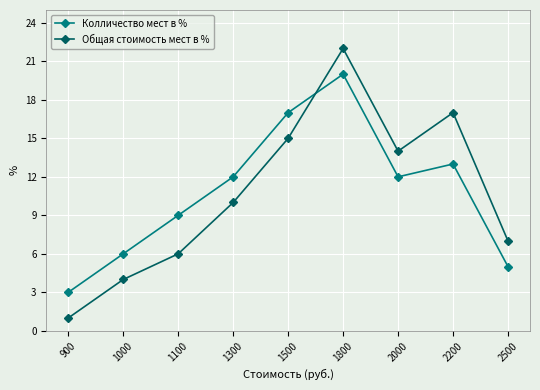

The value of Общая стоимость мест в % at 1000 is 2. True or false?

False